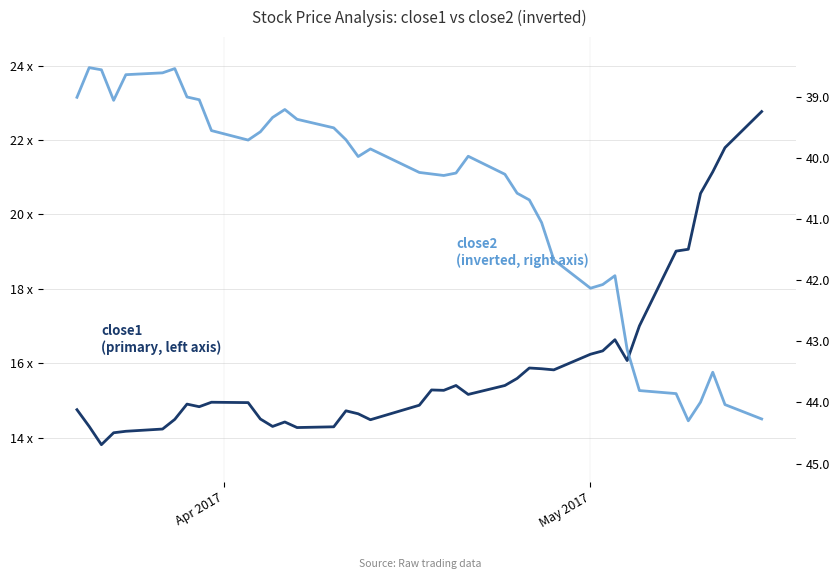

The close1 (primary) series shows 23.2 at 3. True or false?

False